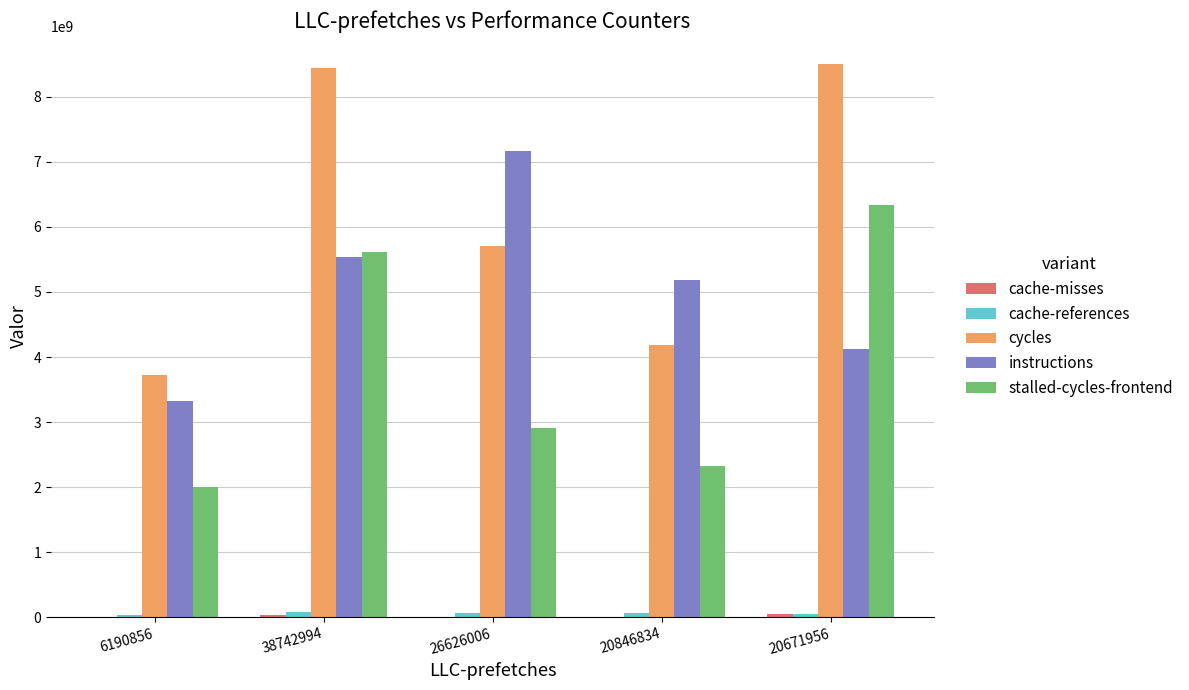

Which series has the largest total across all categories?

cycles